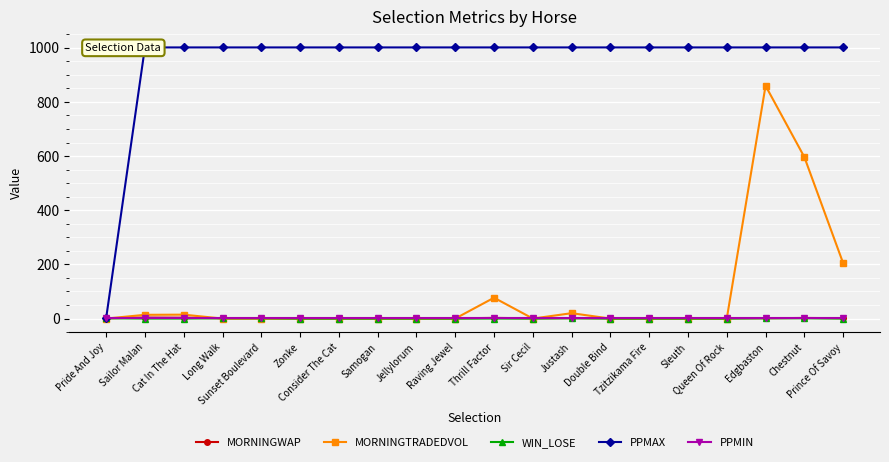

Reading left to right, list all the values displayed in this chart.

MORNINGWAP: Pride And Joy=1.0	Sailor Malan=3.6	Cat In The Hat=3.2	Long Walk=1.0	Sunset Boulevard=1.0	Zonke=1.0	Consider The Cat=1.0	Samogan=1.0	Jellylorum=1.0	Raving Jewel=1.0	Thrill Factor=2.4	Sir Cecil=1.0	Justash=1.6	Double Bind=1.0	Tzitzikama Fire=1.0	Sleuth=1.0	Queen Of Rock=1.0	Edgbaston=1.2	Chestnut=2.2	Prince Of Savoy=1.4
MORNINGTRADEDVOL: Pride And Joy=0.0	Sailor Malan=13.8	Cat In The Hat=14.4	Long Walk=0.0	Sunset Boulevard=0.0	Zonke=0.0	Consider The Cat=0.0	Samogan=0.0	Jellylorum=0.0	Raving Jewel=0.0	Thrill Factor=77.0	Sir Cecil=0.0	Justash=19.8	Double Bind=0.0	Tzitzikama Fire=0.0	Sleuth=0.0	Queen Of Rock=0.0	Edgbaston=859.4	Chestnut=596.2	Prince Of Savoy=204.5
WIN_LOSE: Pride And Joy=1.0	Sailor Malan=0.0	Cat In The Hat=0.0	Long Walk=1.0	Sunset Boulevard=1.0	Zonke=0.0	Consider The Cat=0.0	Samogan=0.0	Jellylorum=0.0	Raving Jewel=0.0	Thrill Factor=0.0	Sir Cecil=0.0	Justash=1.0	Double Bind=0.0	Tzitzikama Fire=0.0	Sleuth=0.0	Queen Of Rock=0.0	Edgbaston=1.0	Chestnut=1.0	Prince Of Savoy=0.0
PPMAX: Pride And Joy=1.0	Sailor Malan=1001.0	Cat In The Hat=1001.0	Long Walk=1001.0	Sunset Boulevard=1001.0	Zonke=1001.0	Consider The Cat=1001.0	Samogan=1001.0	Jellylorum=1001.0	Raving Jewel=1001.0	Thrill Factor=1001.0	Sir Cecil=1001.0	Justash=1001.0	Double Bind=1001.0	Tzitzikama Fire=1001.0	Sleuth=1001.0	Queen Of Rock=1001.0	Edgbaston=1001.0	Chestnut=1001.0	Prince Of Savoy=1001.0
PPMIN: Pride And Joy=1.0	Sailor Malan=1.0	Cat In The Hat=1.0	Long Walk=1.0	Sunset Boulevard=1.0	Zonke=1.0	Consider The Cat=1.0	Samogan=1.0	Jellylorum=1.0	Raving Jewel=1.0	Thrill Factor=1.0	Sir Cecil=1.0	Justash=1.0	Double Bind=1.0	Tzitzikama Fire=1.0	Sleuth=1.0	Queen Of Rock=1.0	Edgbaston=1.0	Chestnut=1.0	Prince Of Savoy=1.0